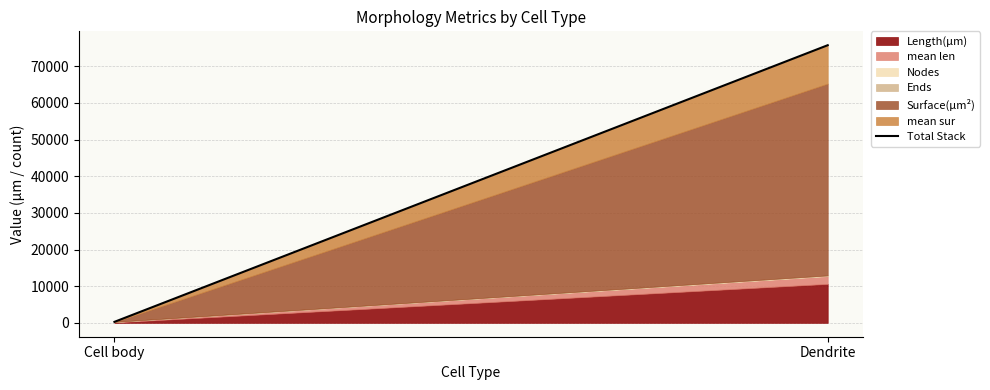

At which category does the chart reach its minimum across all series?

Cell body